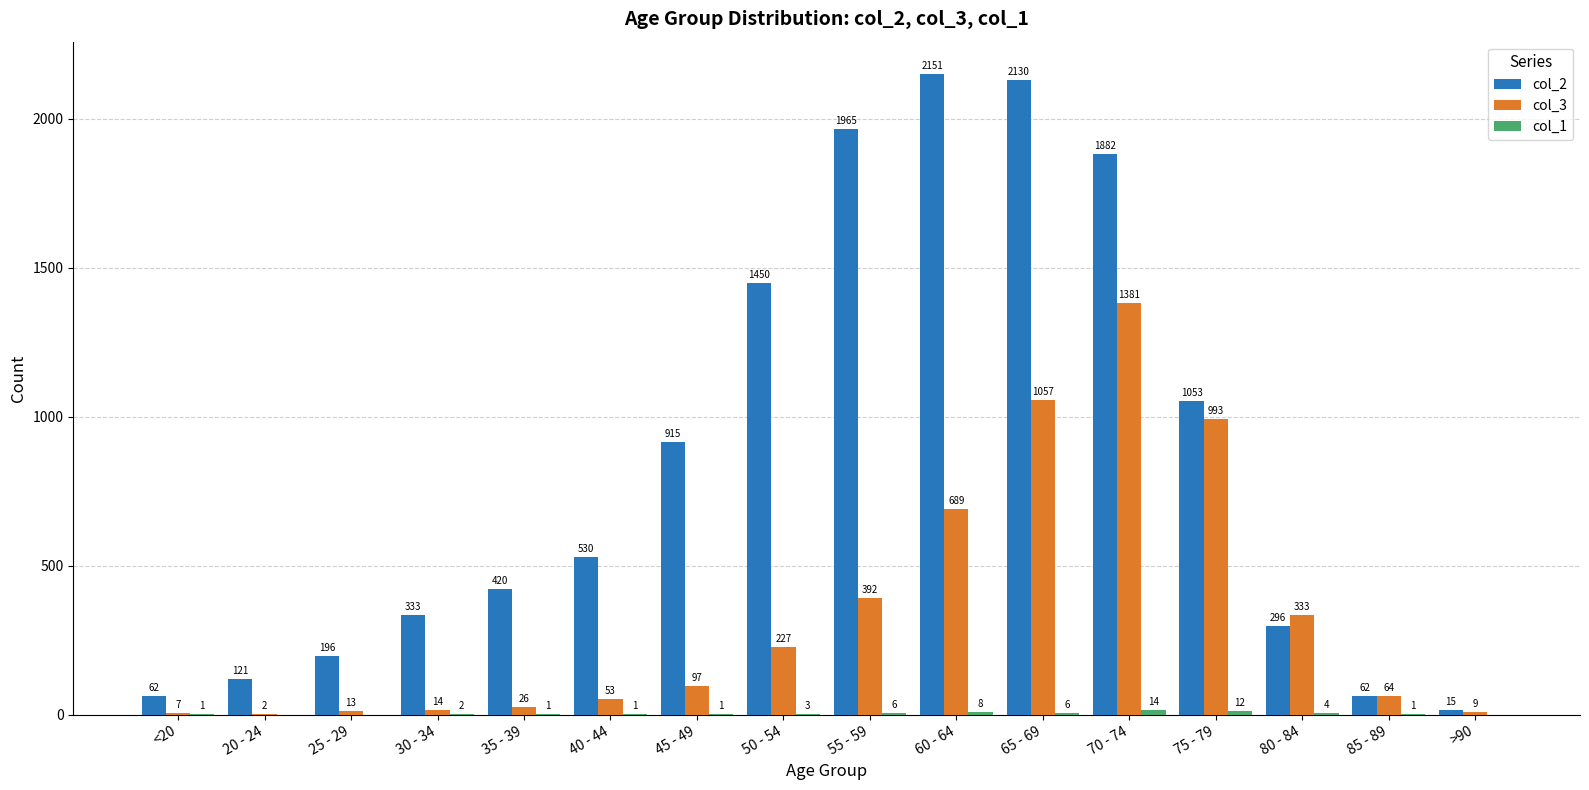

Is the value of col_2 at 85 - 89 greater than the value of col_3 at 85 - 89?

No